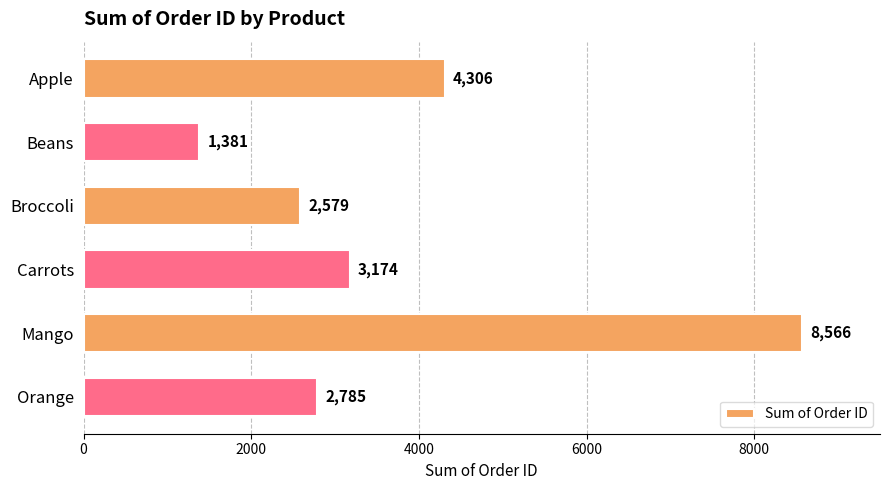

What position from the top is Mango?

5